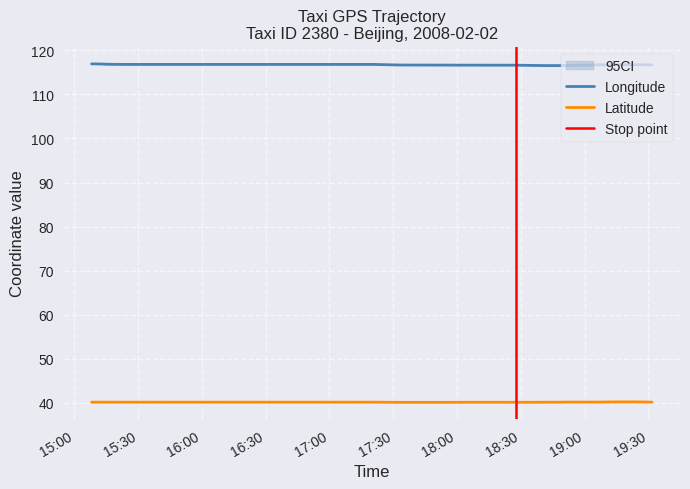

True or false: lon and lat intersect in this chart.

False